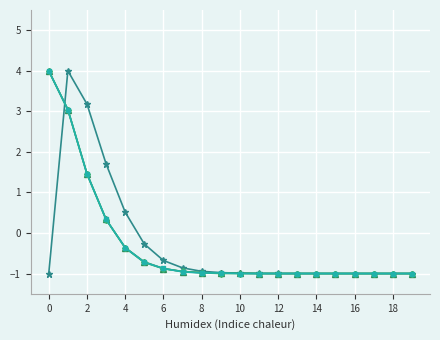

How many lines are shown in the chart?

4